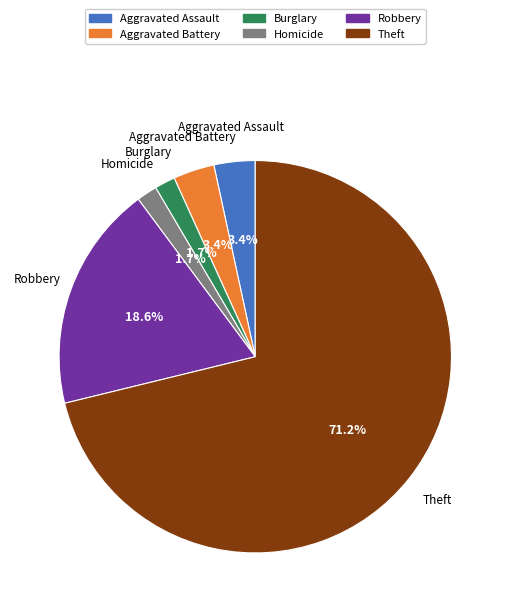

Does any single category account for the majority?

Yes